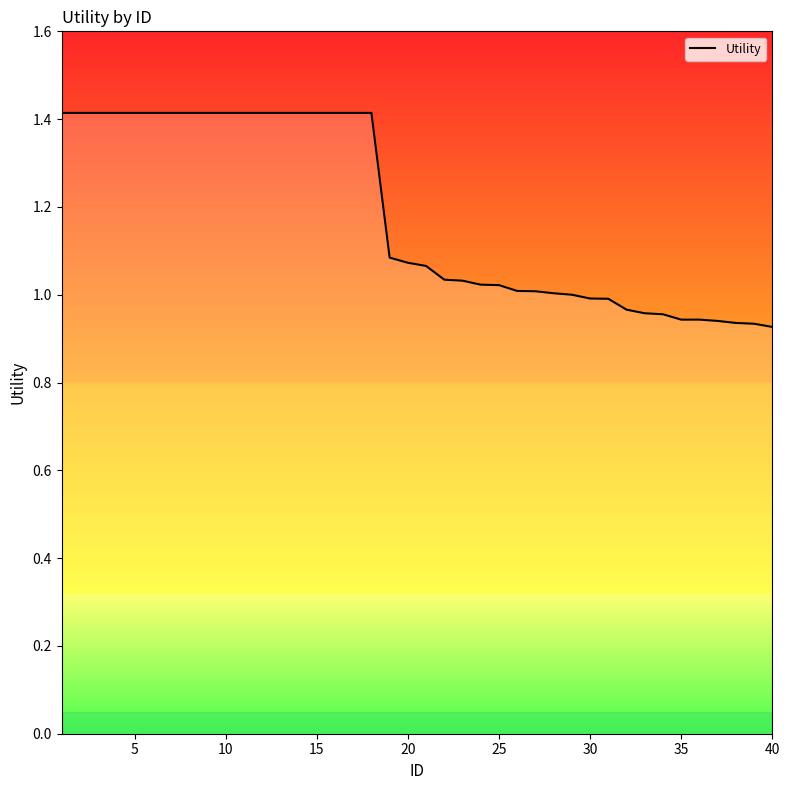

What is the greatest value displayed?

1.4